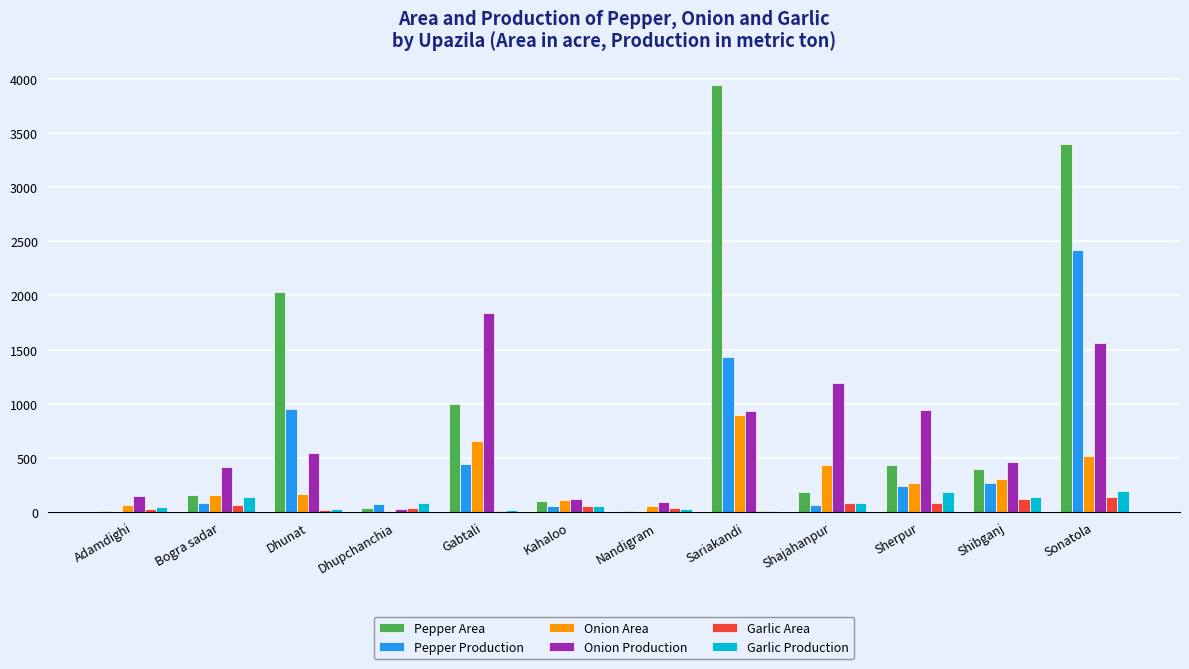

Which label corresponds to the largest value in the chart?

Sariakandi